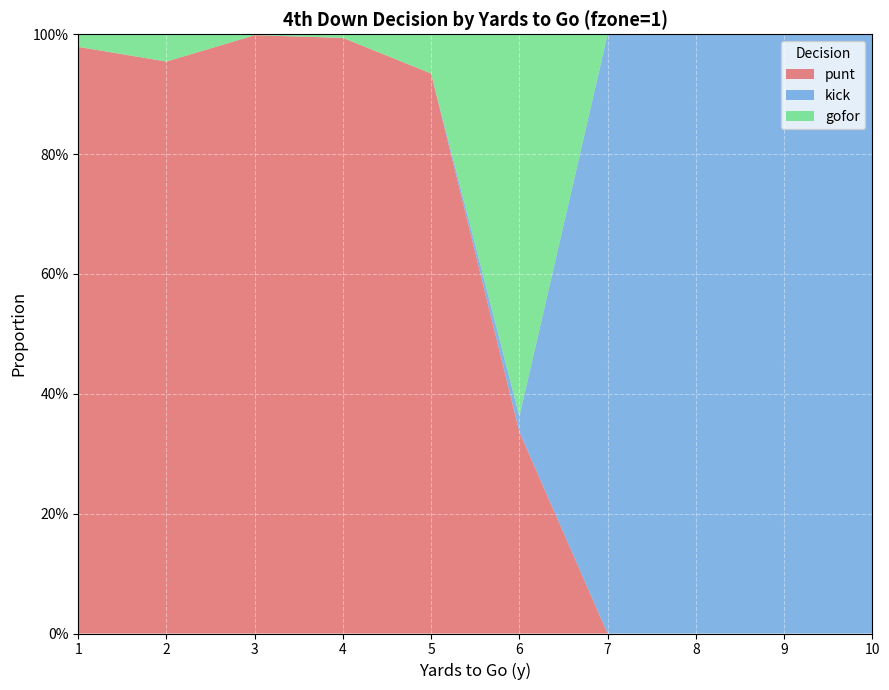

Reading left to right, list all the values displayed in this chart.

punt: 1=1.0	2=1.0	3=1.0	4=1.0	5=0.9	6=0.3	7=0.0	8=0.0	9=0.0	10=0.0
kick: 1=0.0	2=0.0	3=0.0	4=0.0	5=0.0	6=0.0	7=1.0	8=1.0	9=1.0	10=1.0
gofor: 1=0.0	2=0.0	3=0.0	4=0.0	5=0.1	6=0.6	7=0.0	8=0.0	9=0.0	10=0.0